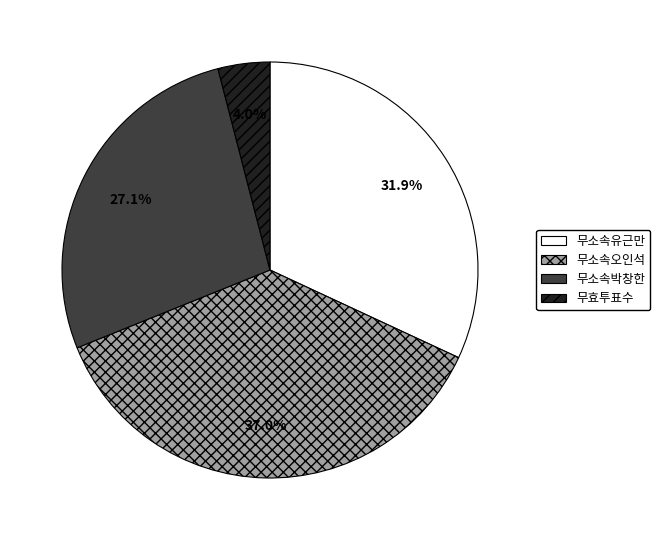

Combined, do 무효투표수 and 무소속오인석 account for over 50%?

No